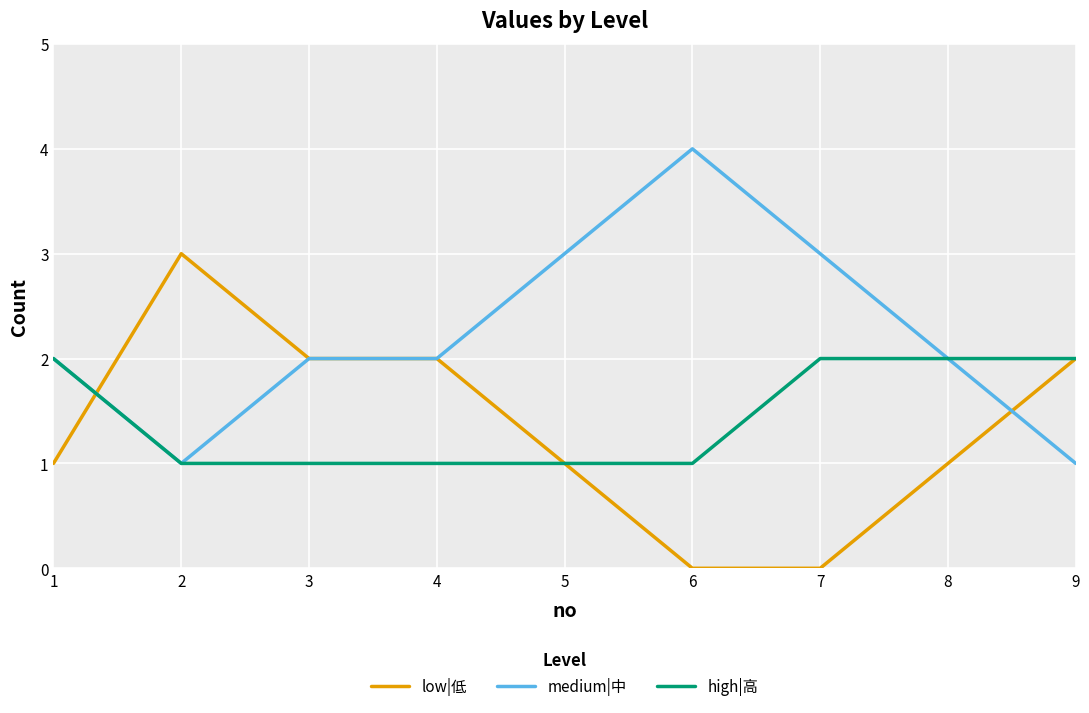

How many distinct data groups are displayed?

3